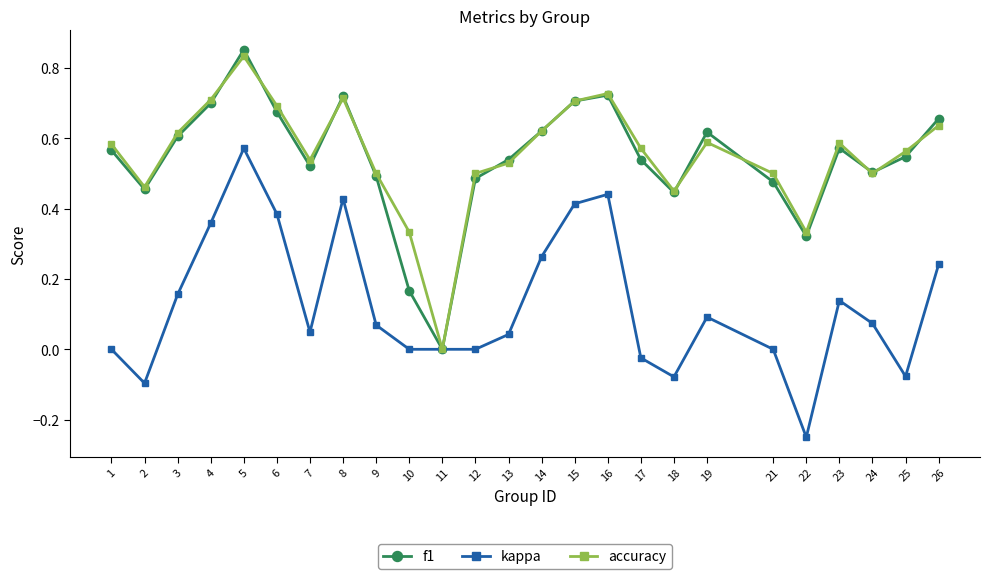

Which series changed the most between 11 and 18?

accuracy